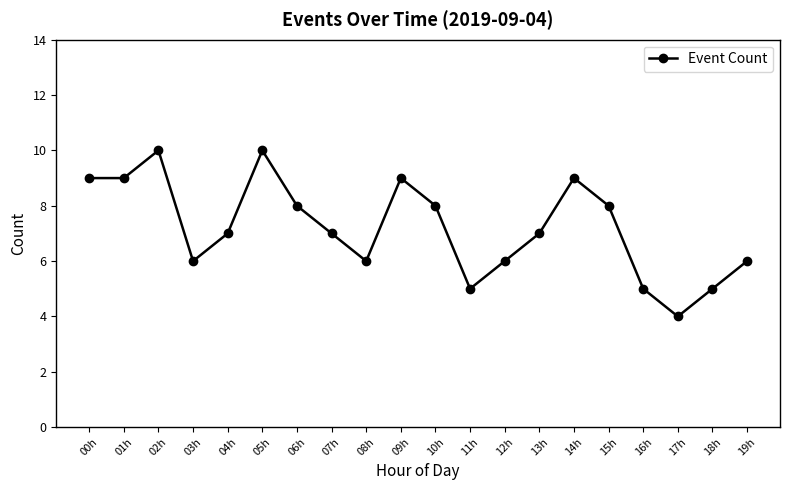

Where is the first local maximum?

02h